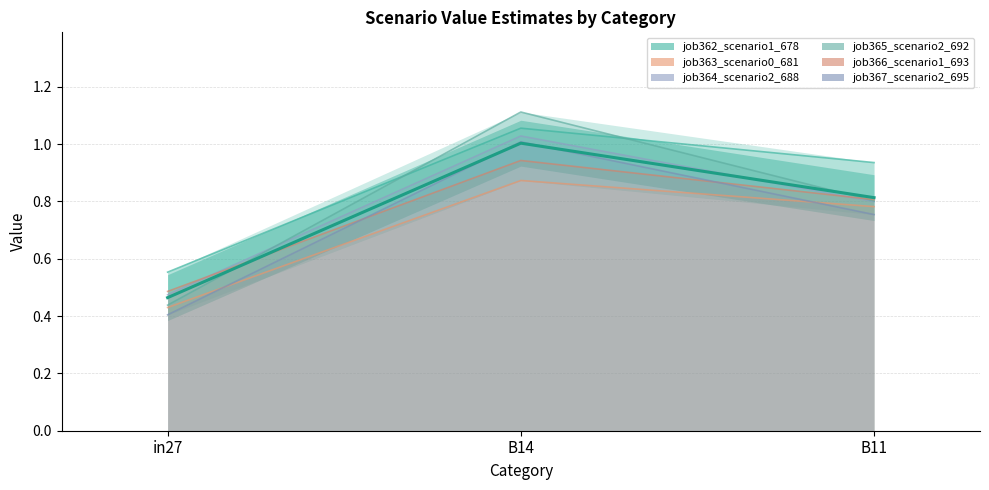

List the series in order of their peak value, lowest first.

job363_scenario0_681, job366_scenario1_693, job367_scenario2_695, job364_scenario2_688, job362_scenario1_678, job365_scenario2_692